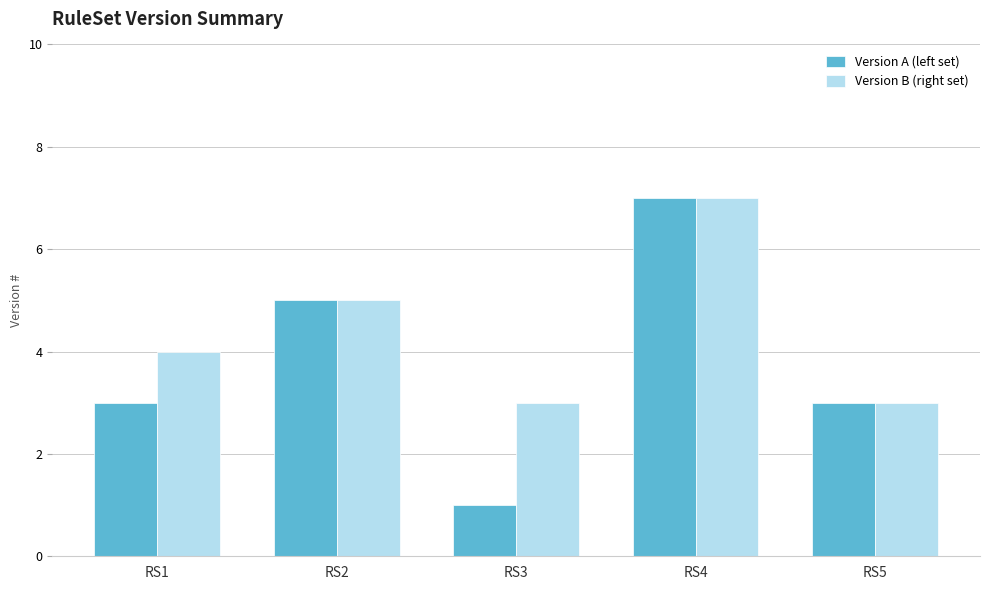

Reading left to right, transcribe all the data shown in this chart.

Version A (left set): 3	5	1	7	3
Version B (right set): 4	5	3	7	3